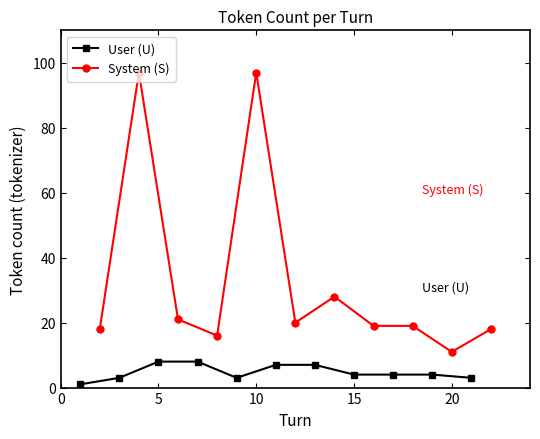

True or false: User (U) and System (S) intersect in this chart.

False